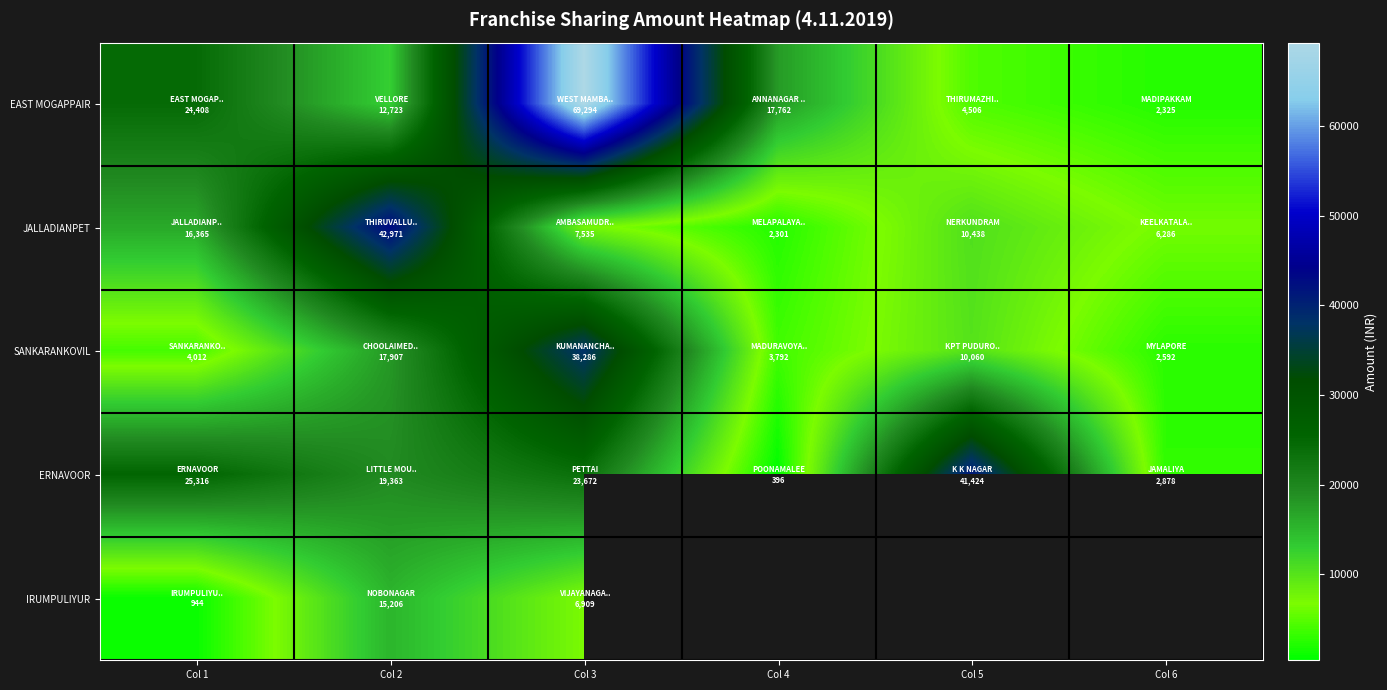

At how many categories does at least one series exceed 40223?

3